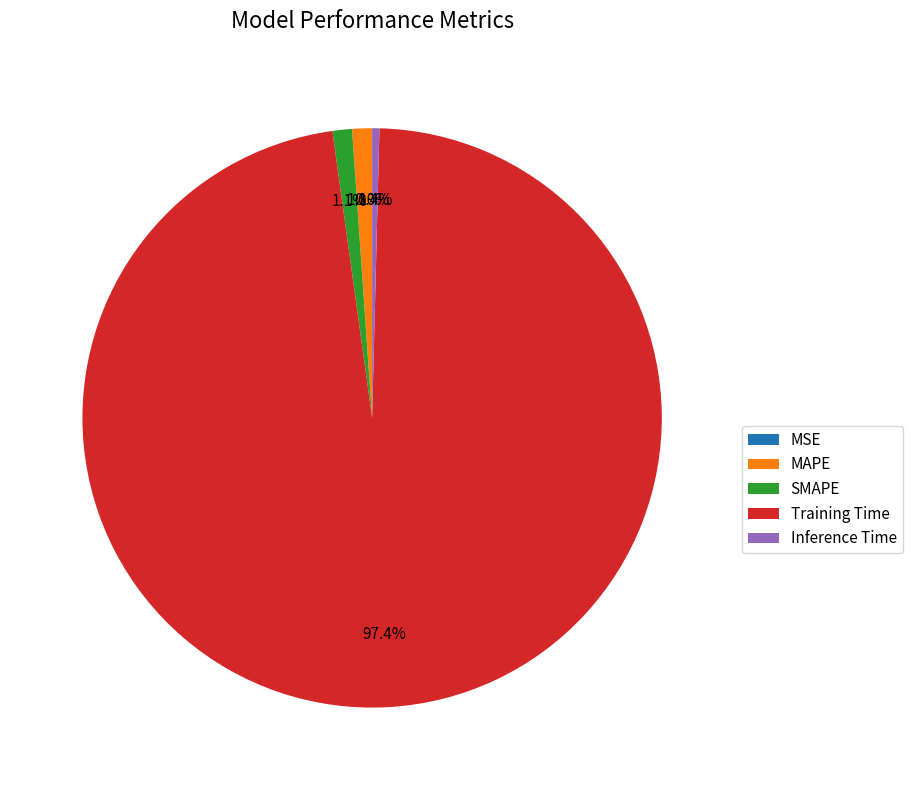

Which slice is the largest?

Training Time